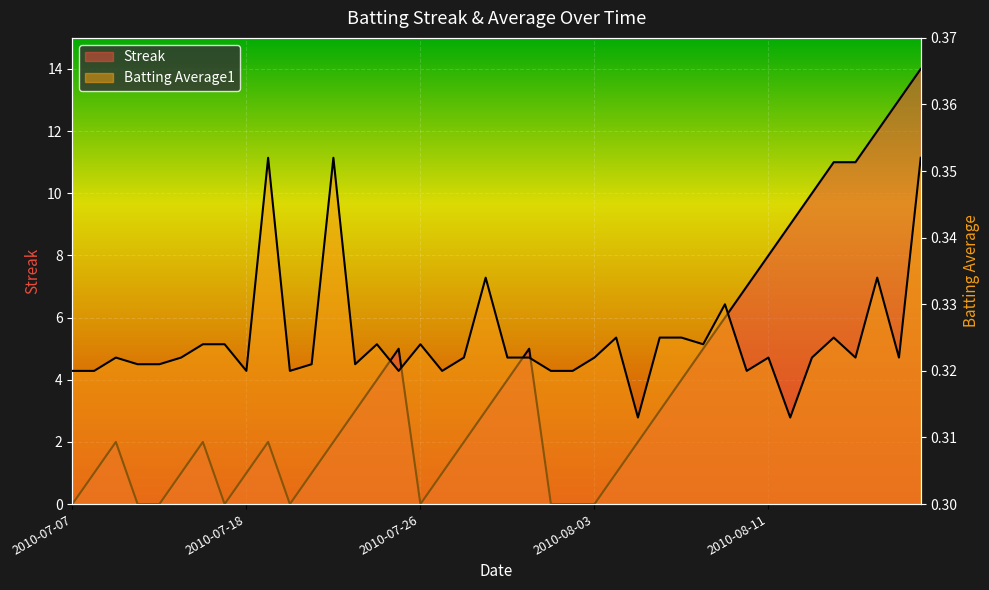

Reading left to right, list all the values displayed in this chart.

Streak: 2010-07-07=0.0	2010-07-08=1.0	2010-07-09=2.0	2010-07-10=0.0	2010-07-11=0.0	2010-07-15=1.0	2010-07-16=2.0	2010-07-17=0.0	2010-07-18=1.0	2010-07-19=2.0	2010-07-20=0.0	2010-07-21=1.0	2010-07-22=2.0	2010-07-23=3.0	2010-07-24=4.0	2010-07-25=5.0	2010-07-26=0.0	2010-07-27=1.0	2010-07-28=2.0	2010-07-29=3.0	2010-07-30=4.0	2010-07-31=5.0	2010-08-01=0.0	2010-08-02=0.0	2010-08-03=0.0	2010-08-04=1.0	2010-08-05=2.0	2010-08-06=3.0	2010-08-07=4.0	2010-08-08=5.0	2010-08-09=6.0	2010-08-10=7.0	2010-08-11=8.0	2010-08-12=9.0	2010-08-13=10.0	2010-08-14=11.0	2010-08-15=11.0	2010-08-16=12.0	2010-08-17=13.0	2010-08-18=14.0
Batting Average1: 2010-07-07=0.3	2010-07-08=0.3	2010-07-09=0.3	2010-07-10=0.3	2010-07-11=0.3	2010-07-15=0.3	2010-07-16=0.3	2010-07-17=0.3	2010-07-18=0.3	2010-07-19=0.4	2010-07-20=0.3	2010-07-21=0.3	2010-07-22=0.4	2010-07-23=0.3	2010-07-24=0.3	2010-07-25=0.3	2010-07-26=0.3	2010-07-27=0.3	2010-07-28=0.3	2010-07-29=0.3	2010-07-30=0.3	2010-07-31=0.3	2010-08-01=0.3	2010-08-02=0.3	2010-08-03=0.3	2010-08-04=0.3	2010-08-05=0.3	2010-08-06=0.3	2010-08-07=0.3	2010-08-08=0.3	2010-08-09=0.3	2010-08-10=0.3	2010-08-11=0.3	2010-08-12=0.3	2010-08-13=0.3	2010-08-14=0.3	2010-08-15=0.3	2010-08-16=0.3	2010-08-17=0.3	2010-08-18=0.4